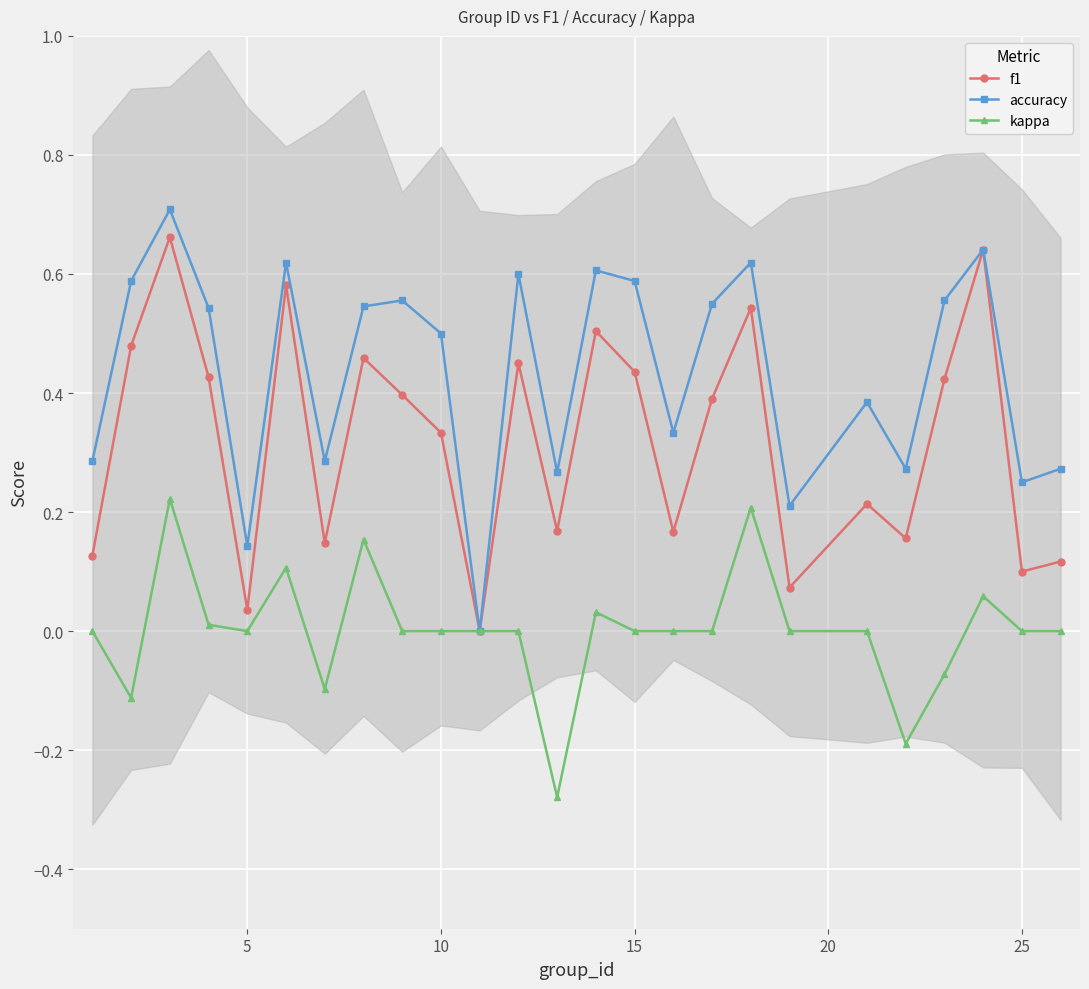

How many interior local peaks does the accuracy series have?

8